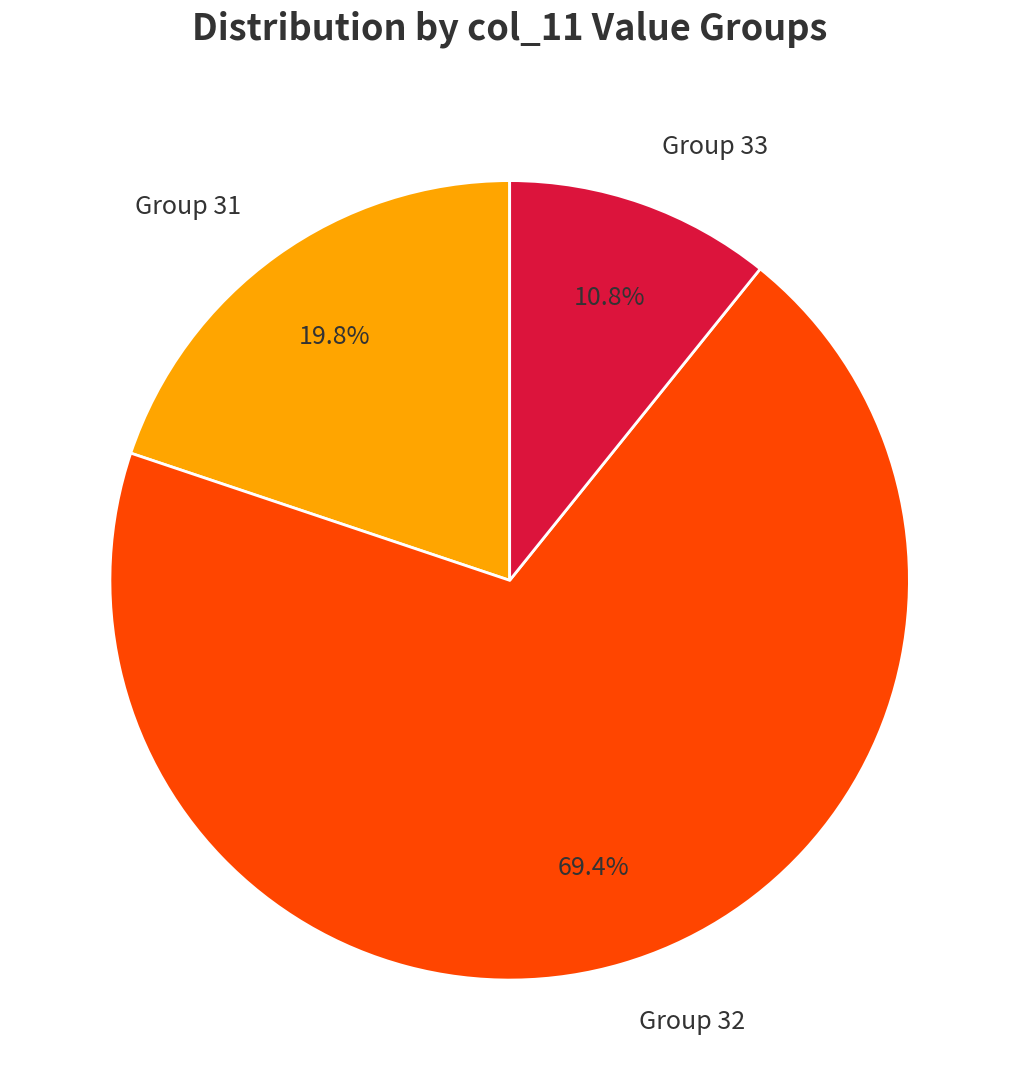

Combined, do Group 32 and Group 33 account for over 50%?

Yes